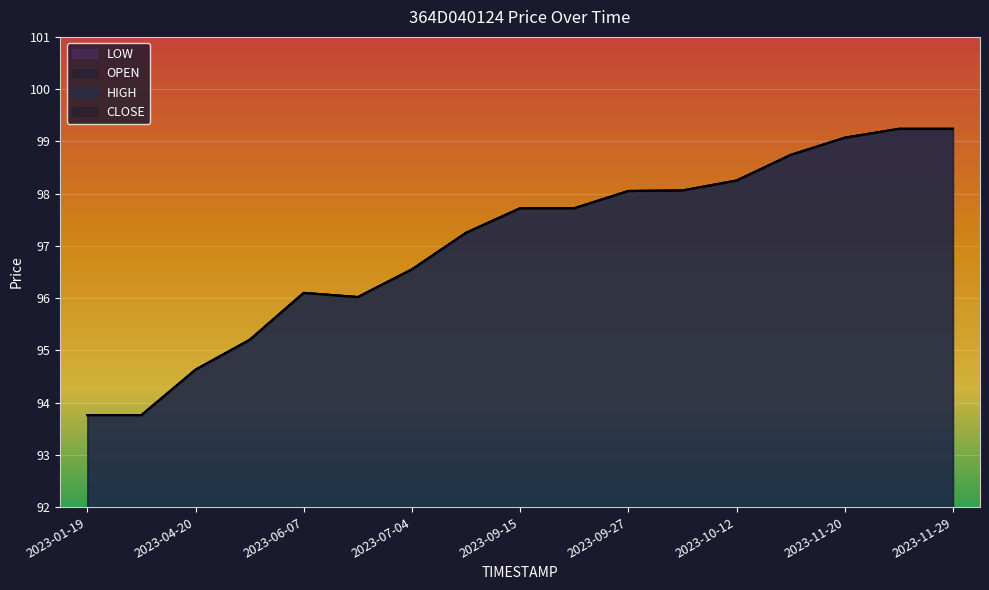

True or false: HIGH and CLOSE cross at least once.

False